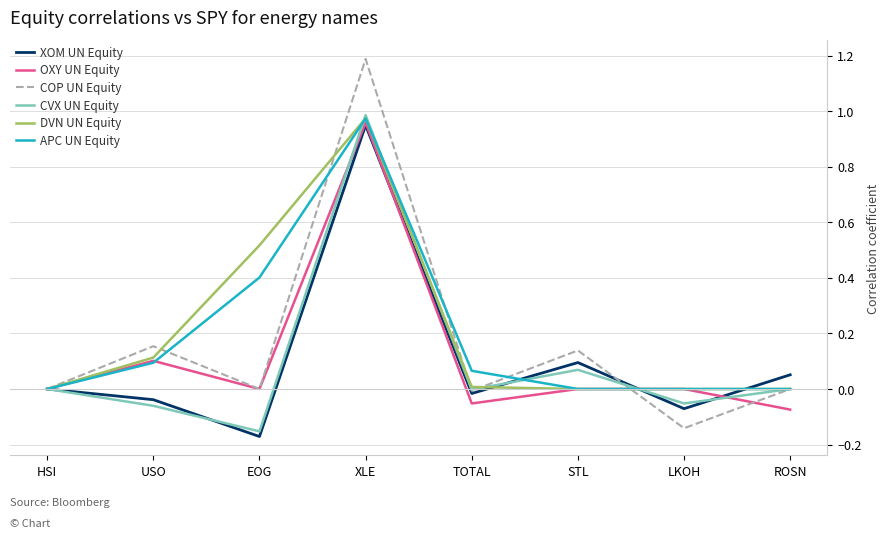

How many lines are shown in the chart?

6